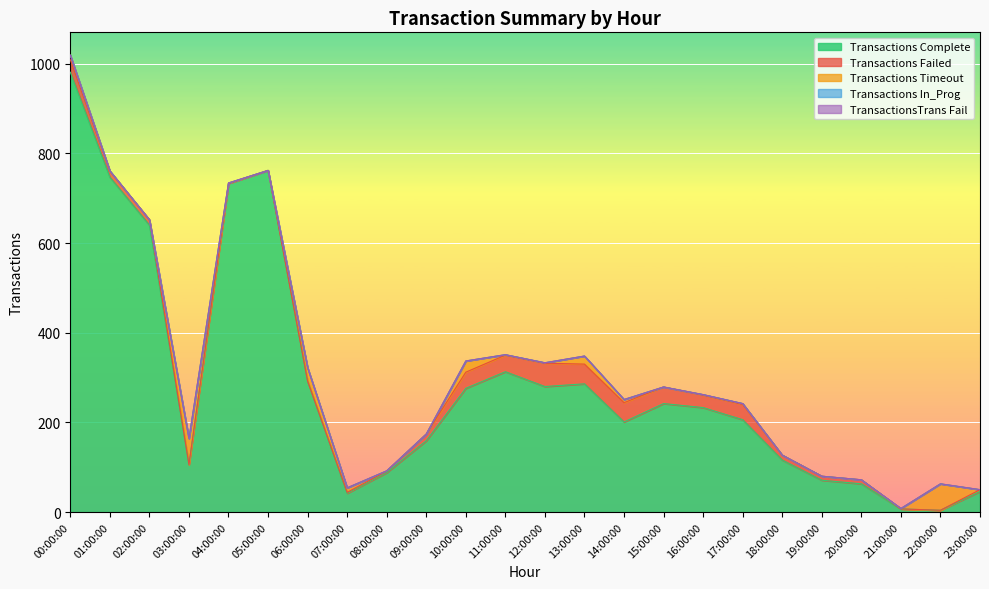

True or false: Transactions Complete and Transactions In_Prog cross at least once.

False